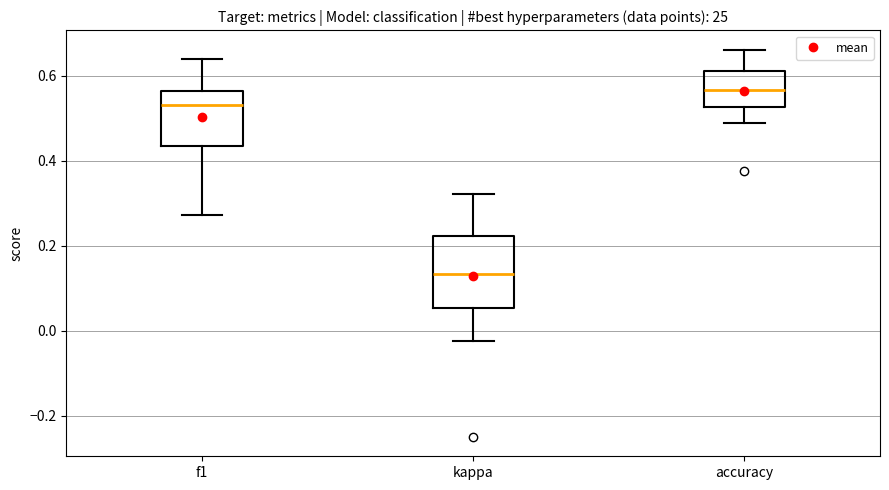

Reading left to right, read every box against the y-axis: the position of its median line, the range the box covers, and the ends of its whiskers. The values are not printed on the chart, so give them approximately, as read against the axis.

f1: median 0.54, box 0.44 to 0.56, whiskers 0.28 to 0.64
kappa: median 0.14, box 0.06 to 0.22, whiskers -0.02 to 0.32
accuracy: median 0.56, box 0.52 to 0.62, whiskers 0.48 to 0.66